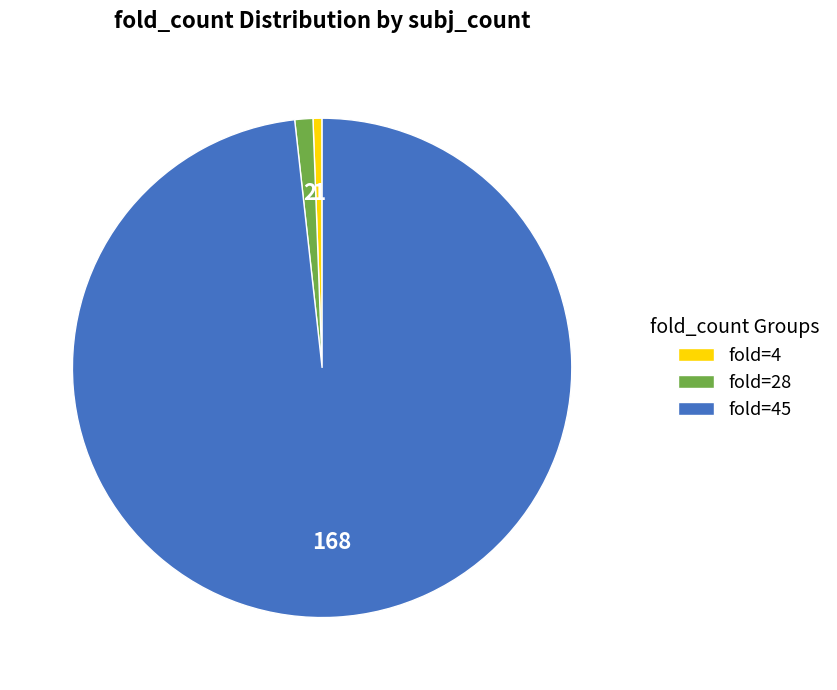

Count the number of slices in the pie.

3